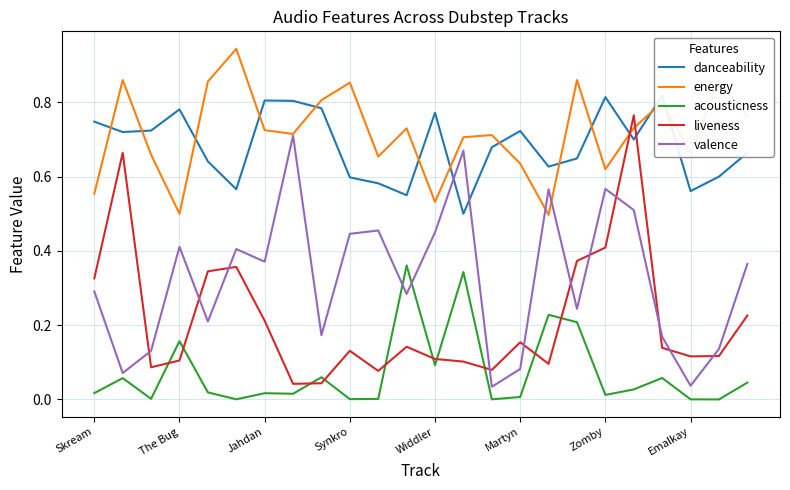

Which series has the largest total across all categories?

energy